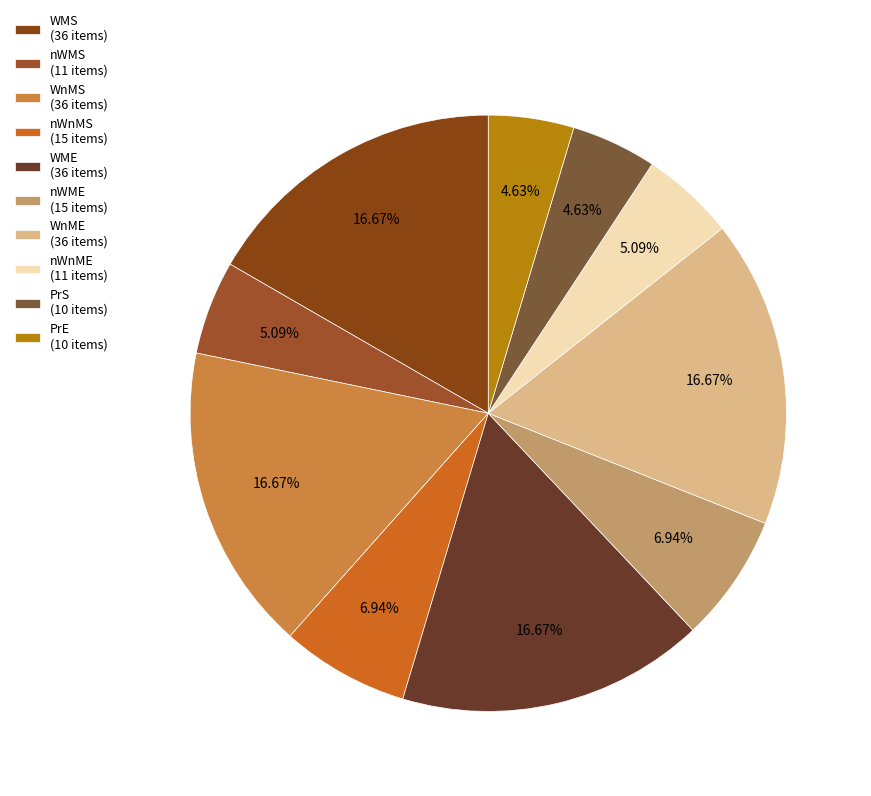

Count the number of slices in the pie.

10